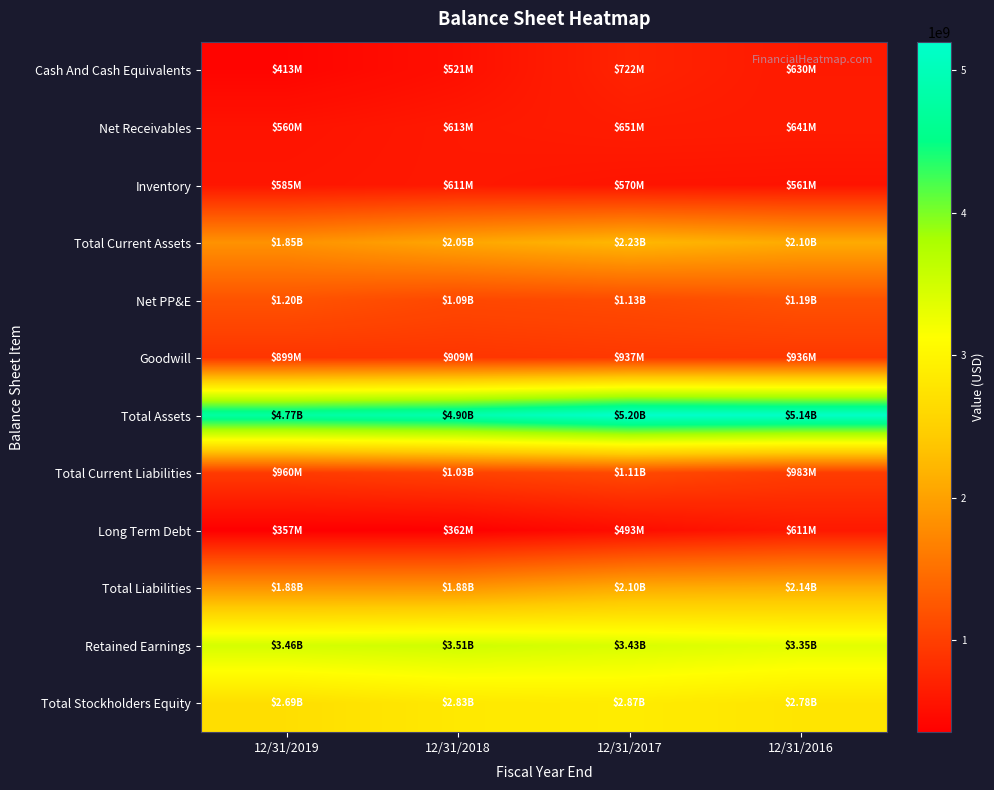

Reading right to left, list all the values displayed in this chart.

Cash And Cash Equivalents: 12/31/2016=630193000	12/31/2017=721814000	12/31/2018=520645000	12/31/2019=412814000
Net Receivables: 12/31/2016=641458000	12/31/2017=650872000	12/31/2018=612953000	12/31/2019=559836000
Inventory: 12/31/2016=560736000	12/31/2017=570033000	12/31/2018=611281000	12/31/2019=584756000
Total Current Assets: 12/31/2016=2099748000	12/31/2017=2232649000	12/31/2018=2050181000	12/31/2019=1845965000
Net PP&E: 12/31/2016=1194976000	12/31/2017=1126620000	12/31/2018=1090992000	12/31/2019=1204089000
Goodwill: 12/31/2016=936424000	12/31/2017=936722000	12/31/2018=908511000	12/31/2019=898661000
Total Assets: 12/31/2016=5138529000	12/31/2017=5198291000	12/31/2018=4899465000	12/31/2019=4768351000
Total Current Liabilities: 12/31/2016=983369000	12/31/2017=1109480000	12/31/2018=1029654000	12/31/2019=960498000
Long Term Debt: 12/31/2016=611289000	12/31/2017=493238000	12/31/2018=361962000	12/31/2019=357340000
Total Liabilities: 12/31/2016=2143907000	12/31/2017=2102116000	12/31/2018=1881552000	12/31/2019=1876433000
Retained Earnings: 12/31/2016=3350728000	12/31/2017=3429312000	12/31/2018=3508908000	12/31/2019=3462182000
Total Stockholders Equity: 12/31/2016=2783129000	12/31/2017=2870630000	12/31/2018=2827602000	12/31/2019=2692595000